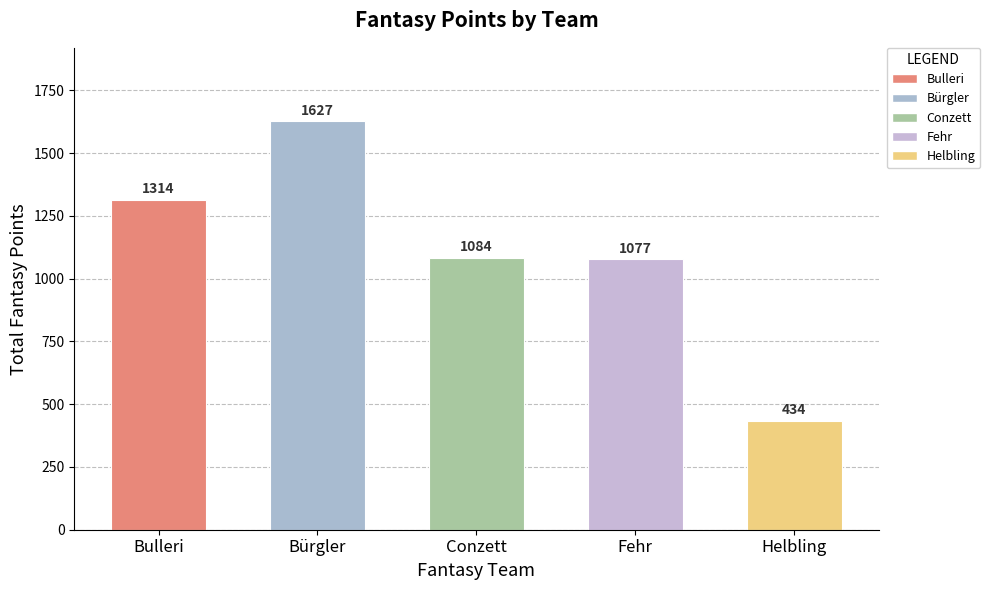

How many bars are there in total?

5